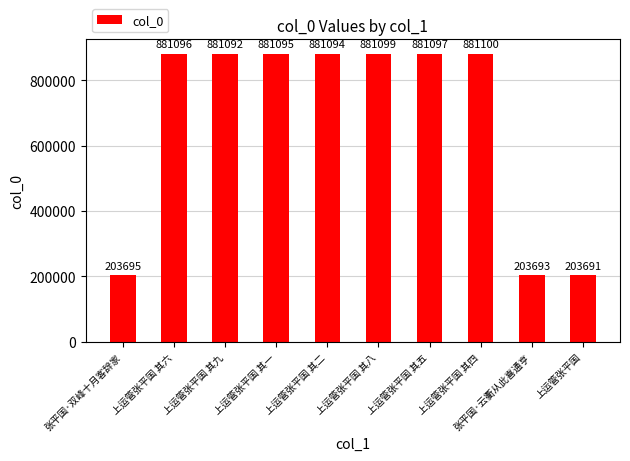

Are the bars grouped side by side (vs. stacked)?

No